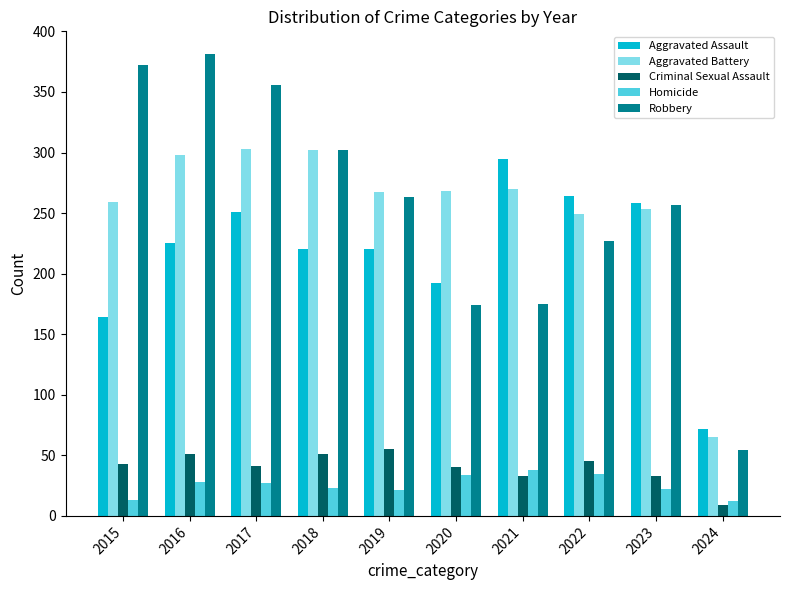

The value of Aggravated Assault at 2015 is 291. True or false?

False